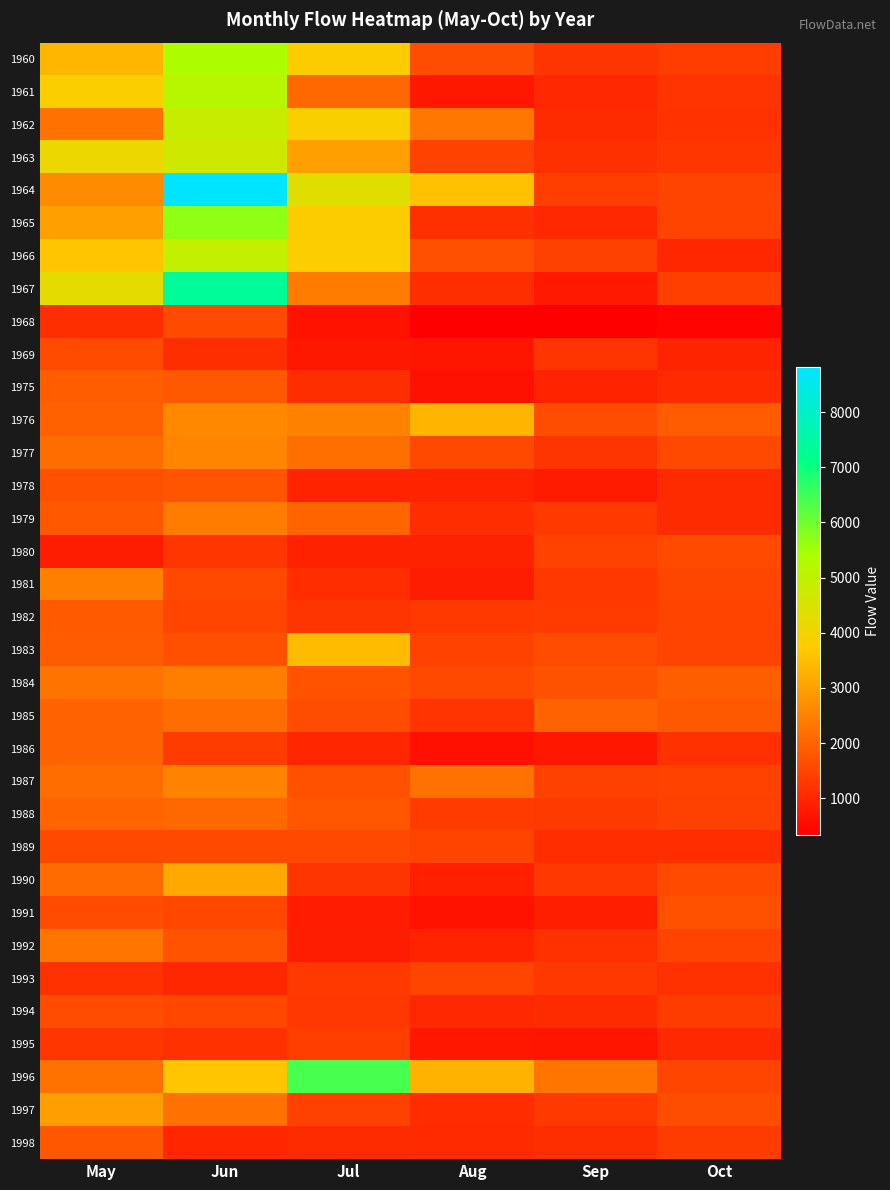

Which category has the highest value across all series?

Jun